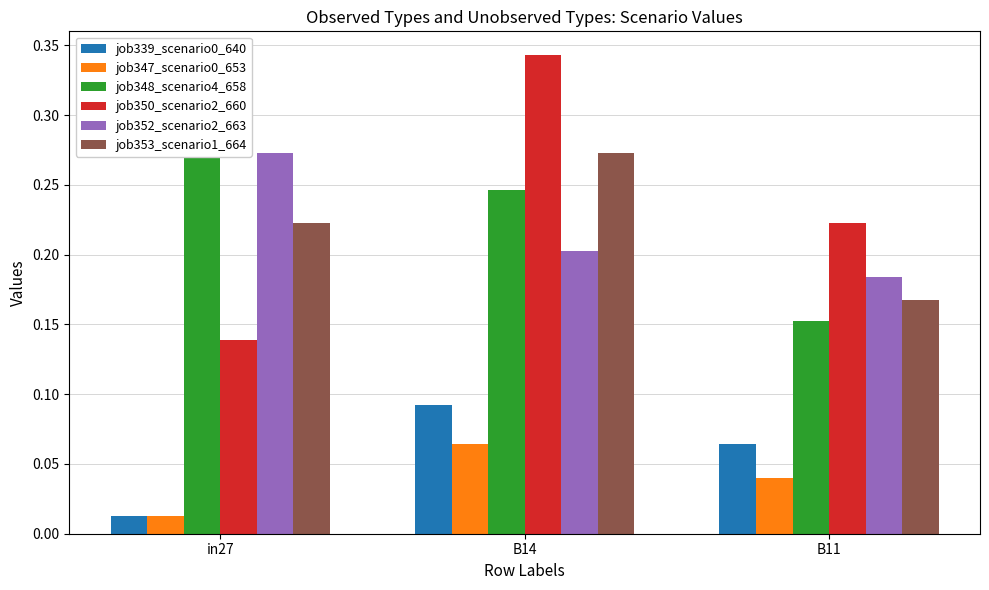

Which series changed the most between in27 and B11?

job348_scenario4_658